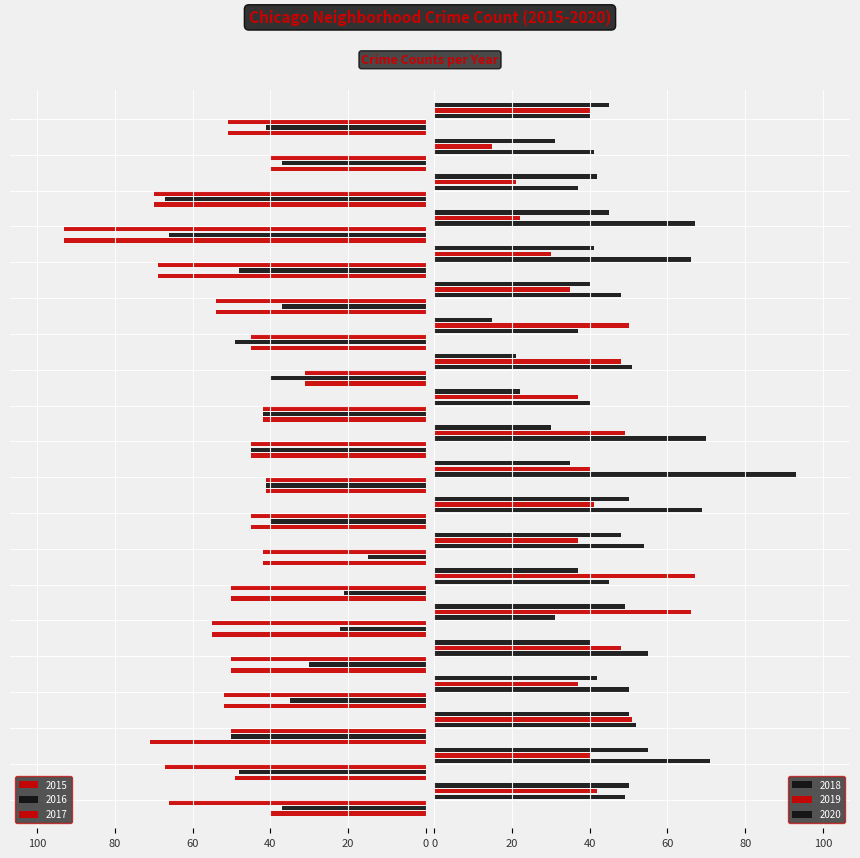

What position from the left is Pullman?

18